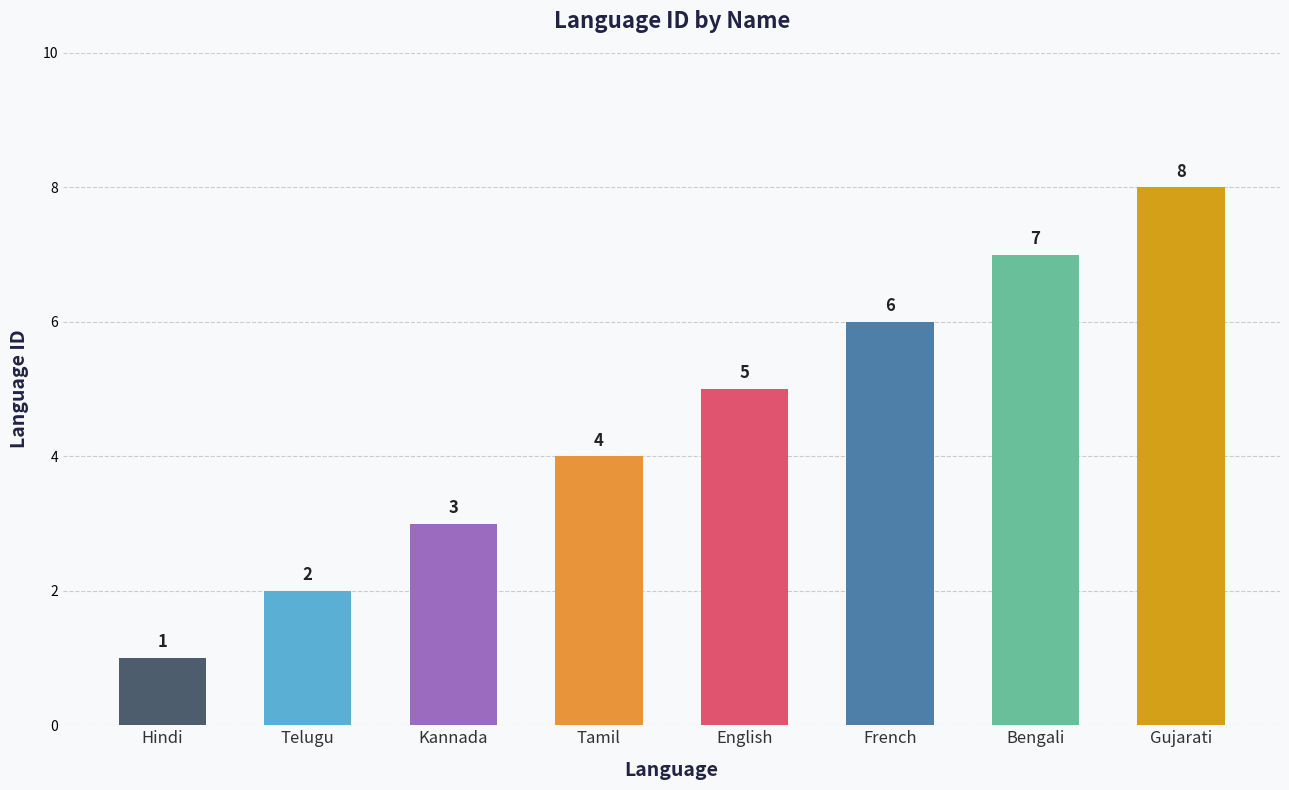

True or false: the data shows 9 at French.

False